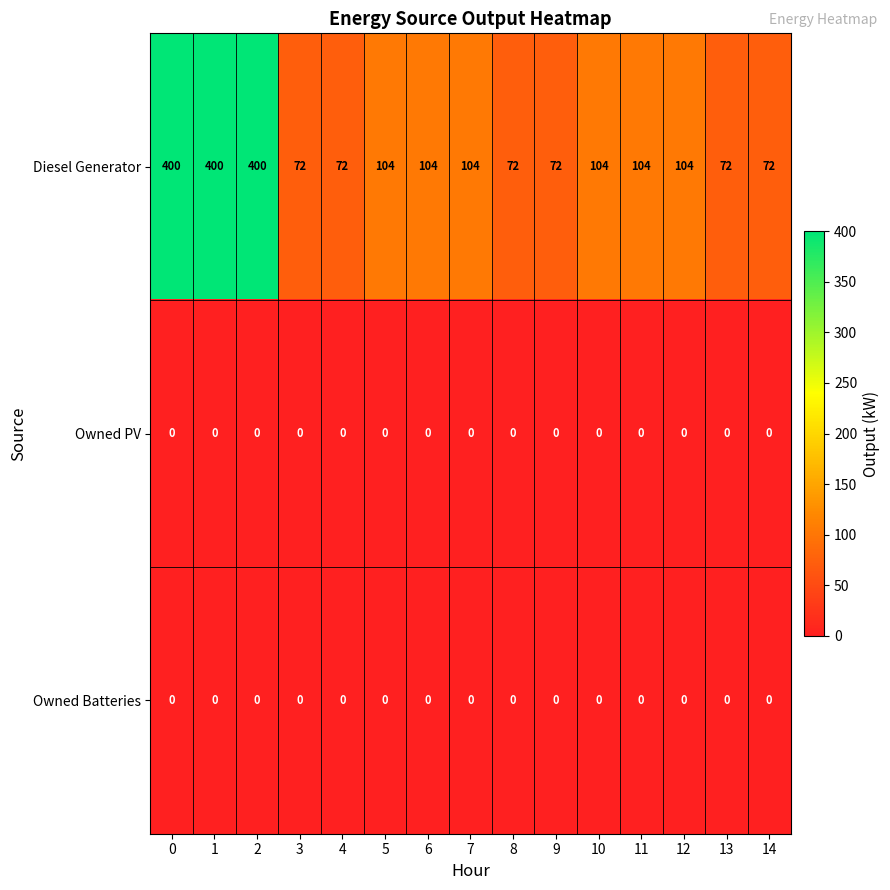

What is the total value across all series at 13?

72